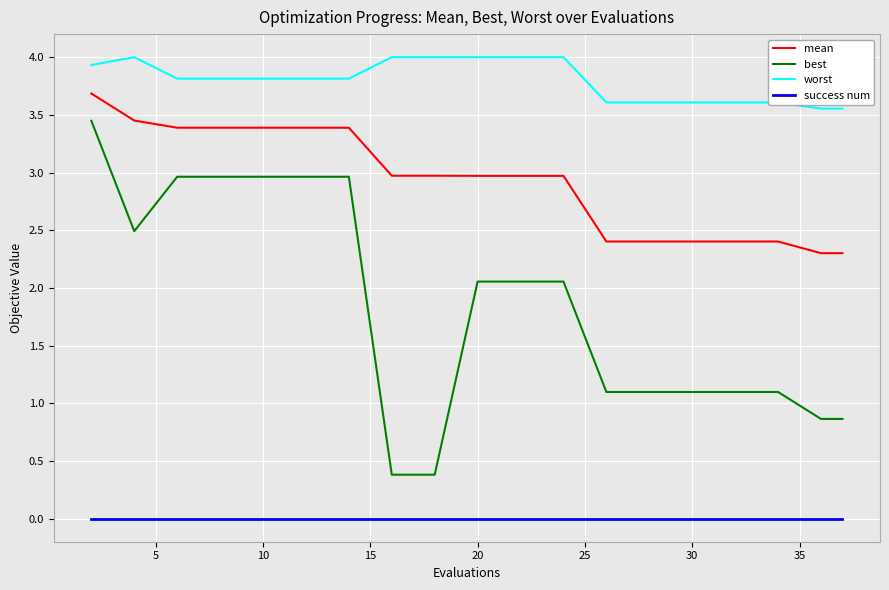

Which series has the widest spread of values?

best